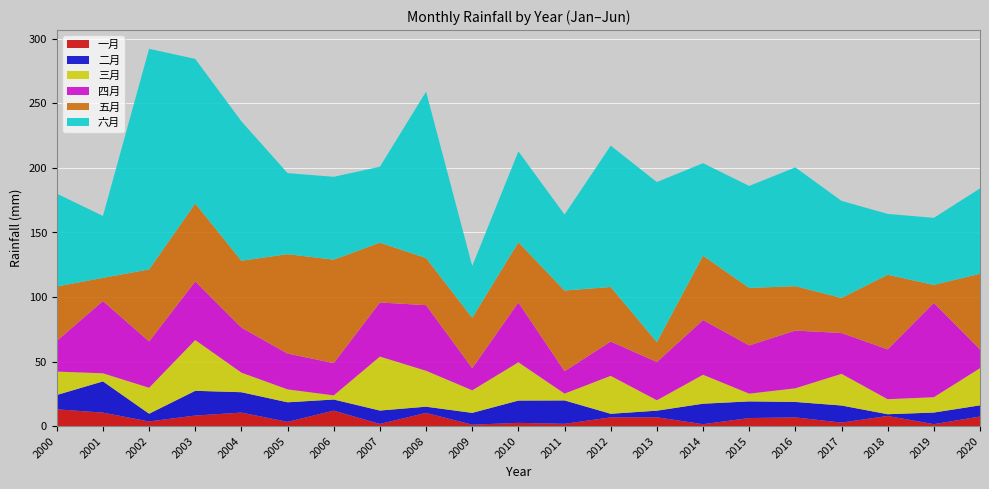

Reading left to right, what are all the values shown in this chart?

一月: 2000=13.0	2001=10.5	2002=3.6	2003=8.2	2004=10.5	2005=3.3	2006=12.0	2007=1.7	2008=10.3	2009=1.1	2010=2.6	2011=1.8	2012=6.8	2013=6.9	2014=1.5	2015=6.3	2016=6.8	2017=2.7	2018=7.9	2019=1.5	2020=7.4
二月: 2000=11.1	2001=24.2	2002=6.0	2003=19.2	2004=15.8	2005=15.1	2006=8.6	2007=10.4	2008=4.8	2009=9.2	2010=17.3	2011=18.1	2012=2.8	2013=5.1	2014=15.9	2015=12.9	2016=12.0	2017=13.2	2018=1.3	2019=9.0	2020=8.7
三月: 2000=18.1	2001=6.3	2002=20.1	2003=39.3	2004=15.1	2005=10.0	2006=3.2	2007=41.8	2008=27.8	2009=17.5	2010=29.6	2011=5.3	2012=29.3	2013=8.1	2014=22.4	2015=6.0	2016=10.6	2017=24.5	2018=11.6	2019=11.9	2020=28.8
四月: 2000=23.8	2001=56.0	2002=35.9	2003=45.4	2004=34.9	2005=27.7	2006=25.0	2007=41.9	2008=50.8	2009=17.2	2010=46.3	2011=17.4	2012=26.6	2013=29.6	2014=42.4	2015=37.3	2016=44.7	2017=31.6	2018=38.6	2019=73.0	2020=14.6
五月: 2000=42.1	2001=17.9	2002=55.7	2003=60.3	2004=51.8	2005=77.0	2006=80.1	2007=46.3	2008=36.5	2009=38.9	2010=46.6	2011=62.4	2012=42.2	2013=15.4	2014=49.8	2015=44.5	2016=34.4	2017=27.2	2018=57.8	2019=13.9	2020=58.6
六月: 2000=71.9	2001=47.9	2002=170.8	2003=111.9	2004=107.9	2005=62.7	2006=64.1	2007=58.8	2008=128.8	2009=40.1	2010=70.4	2011=58.8	2012=109.4	2013=123.9	2014=71.6	2015=79.0	2016=92.0	2017=75.1	2018=47.1	2019=51.9	2020=66.0